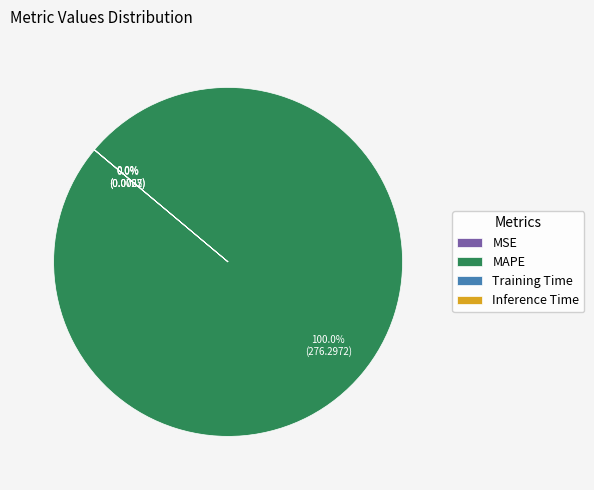

What is the largest slice in the pie chart?

MAPE